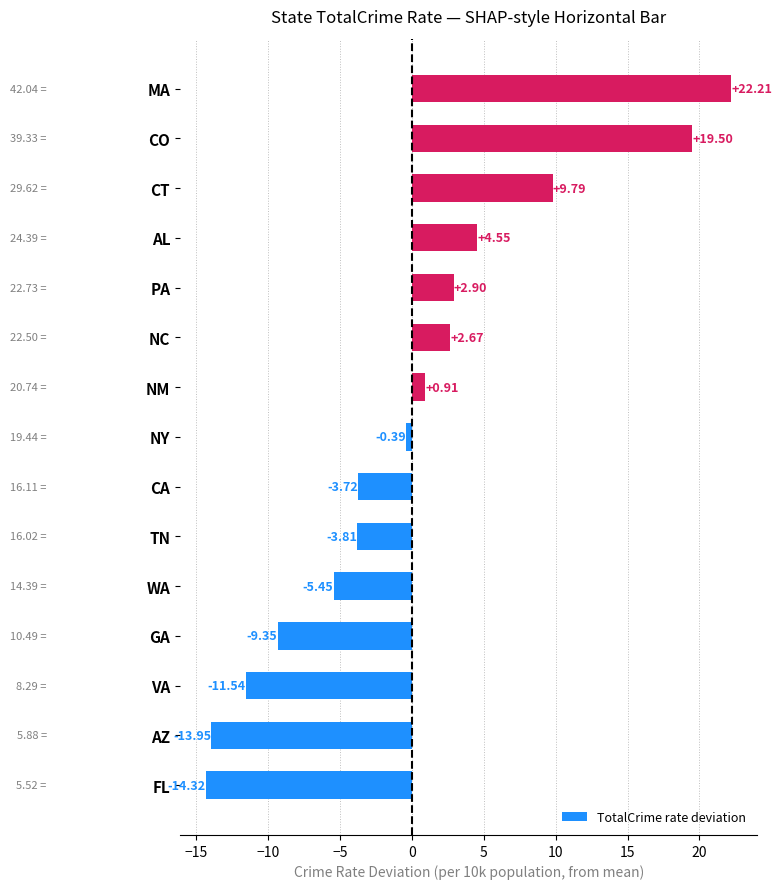

Rank the categories by value from lowest to highest.

FL, AZ, VA, GA, WA, TN, CA, NY, NM, NC, PA, AL, CT, CO, MA